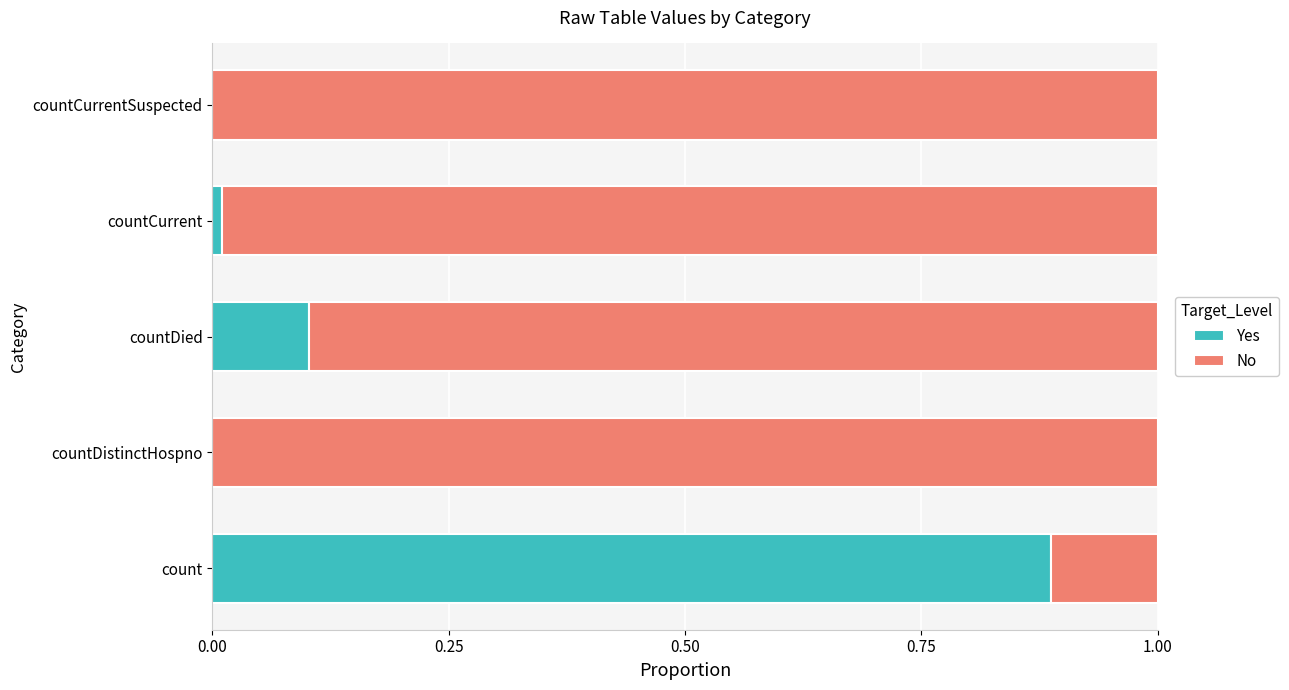

The Yes series shows 0.0 at countCurrent. True or false?

True